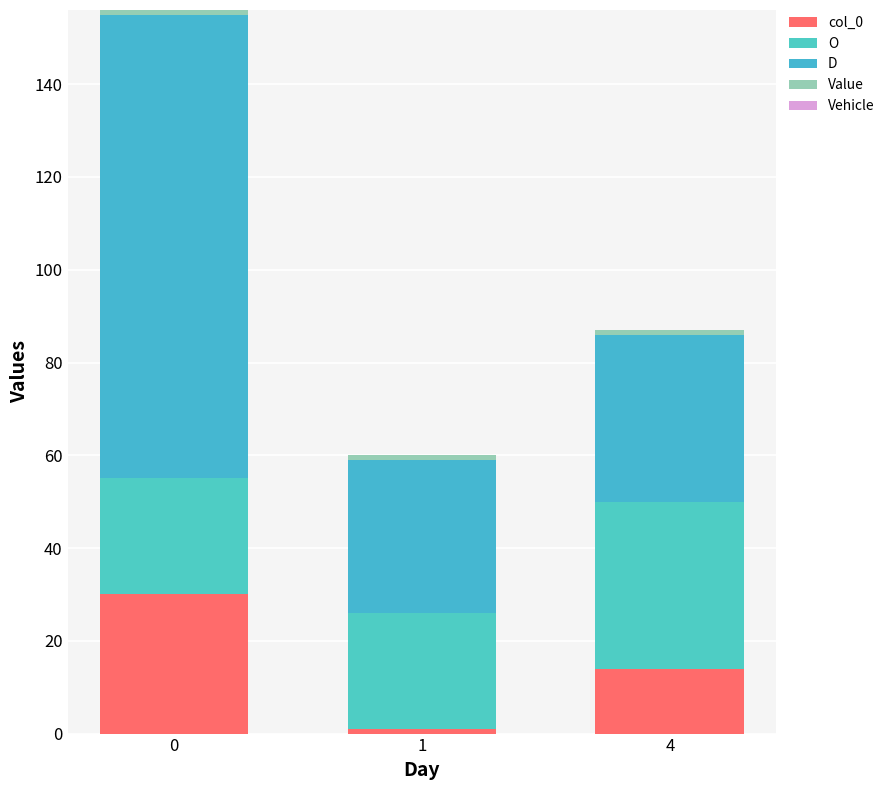

At 1, list the series in order from smallest to largest.

Vehicle, col_0, Value, O, D